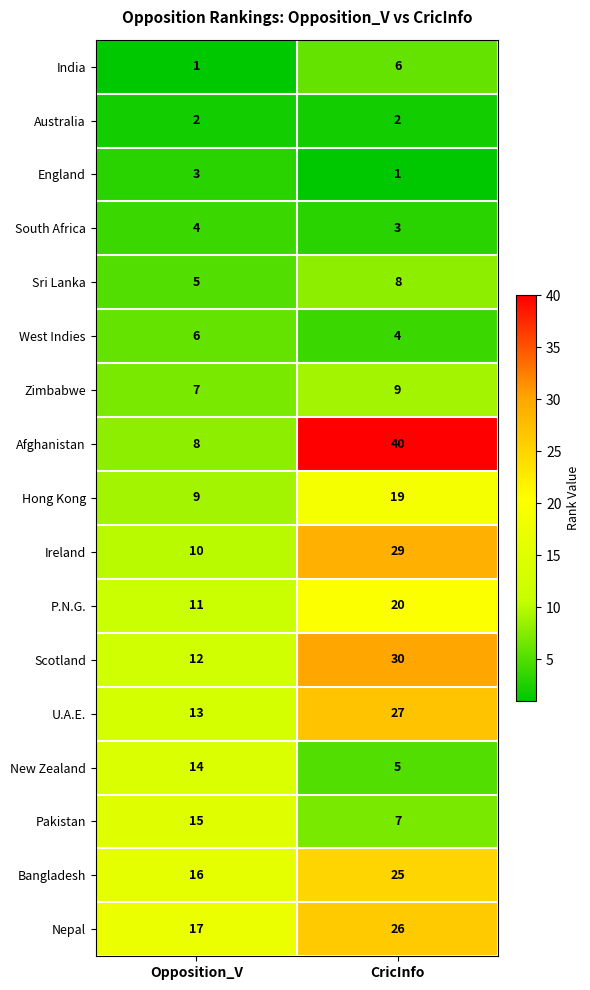

Read the Sri Lanka value at CricInfo.

8